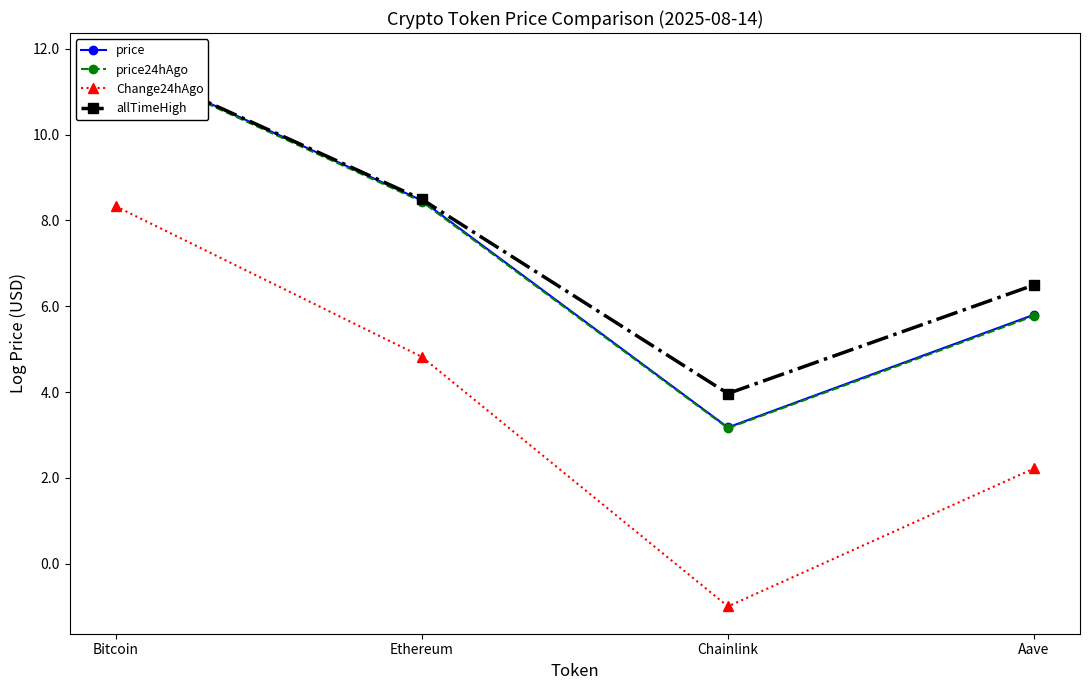

True or false: price24hAgo has more than 1 interior local peaks.

False